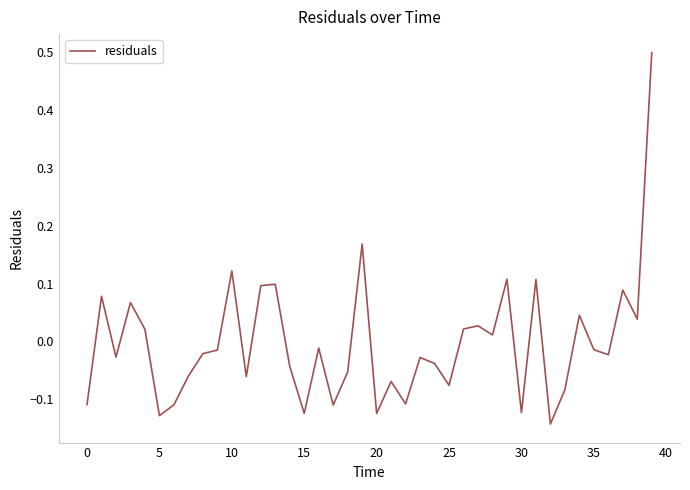

What is the maximum value shown in the chart?

0.5